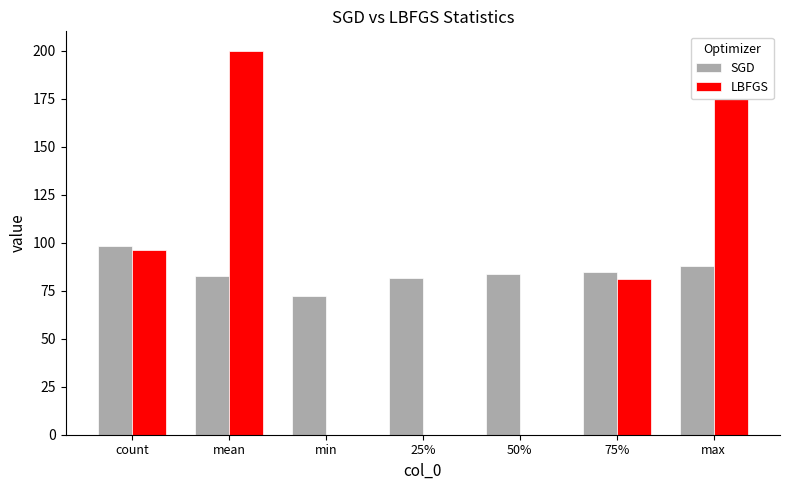

Which series has the widest spread of values?

LBFGS